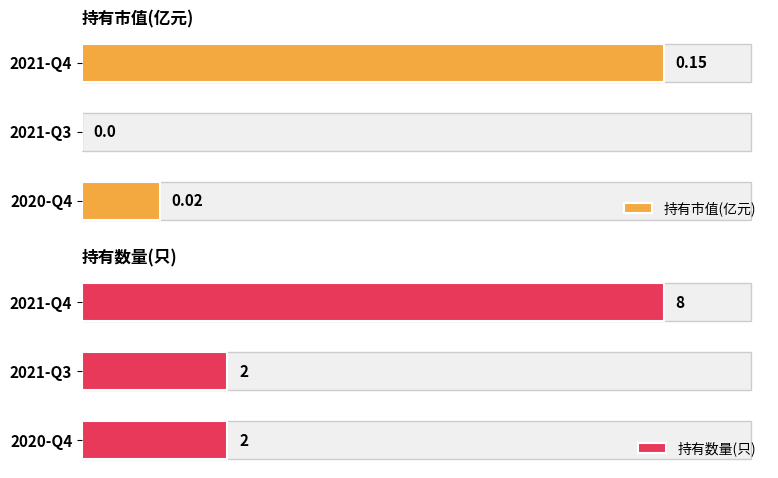

How many values in 持有市值(亿元) are above zero?

2